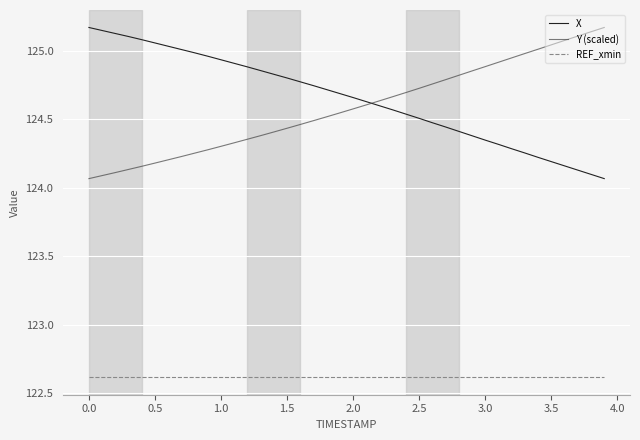

True or false: REF_xmin and Y (scaled) intersect in this chart.

False